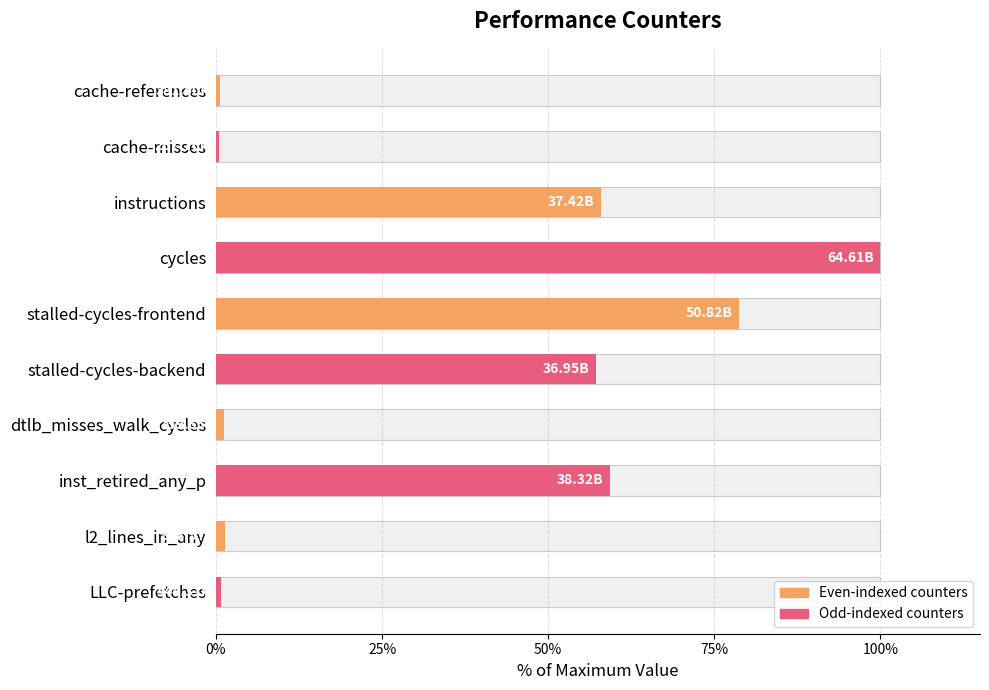

Is it true that the value at LLC-prefetches is 0.7?

True